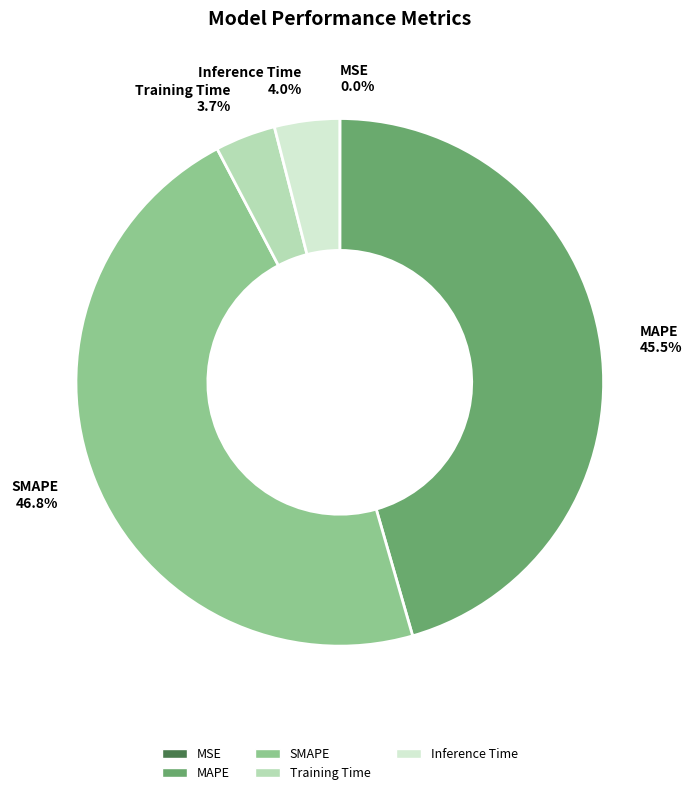

Is it true that Inference Time is 4% of the pie?

True